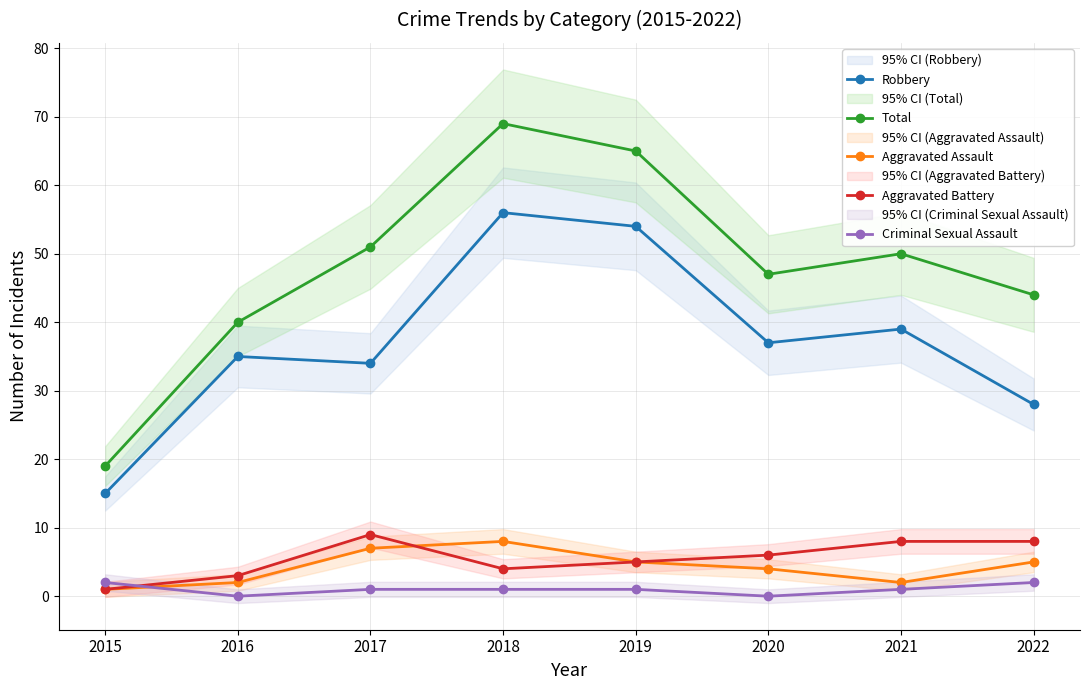

Reading right to left, extract all data points from this chart.

Robbery: 28	39	37	54	56	34	35	15
Total: 44	50	47	65	69	51	40	19
Aggravated Assault: 5	2	4	5	8	7	2	1
Aggravated Battery: 8	8	6	5	4	9	3	1
Criminal Sexual Assault: 2	1	0	1	1	1	0	2